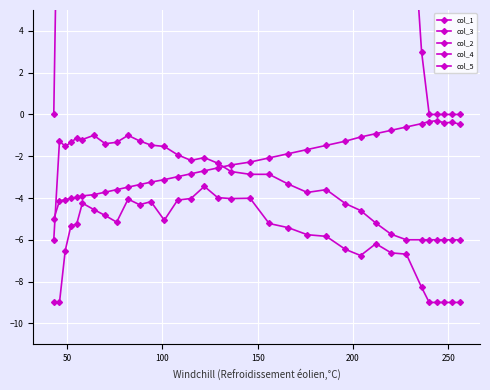

True or false: col_5 and col_1 intersect in this chart.

False